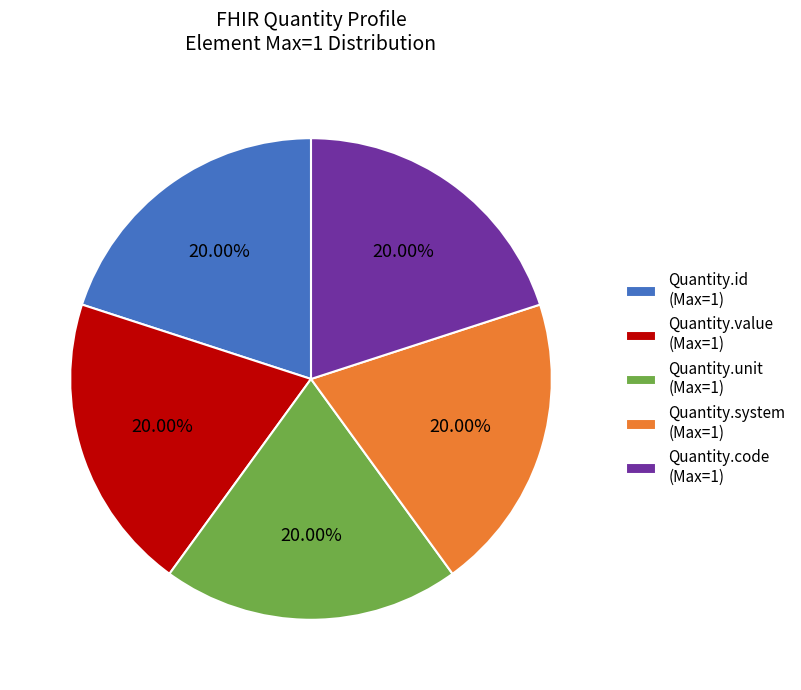

Is there a majority slice in this chart?

No